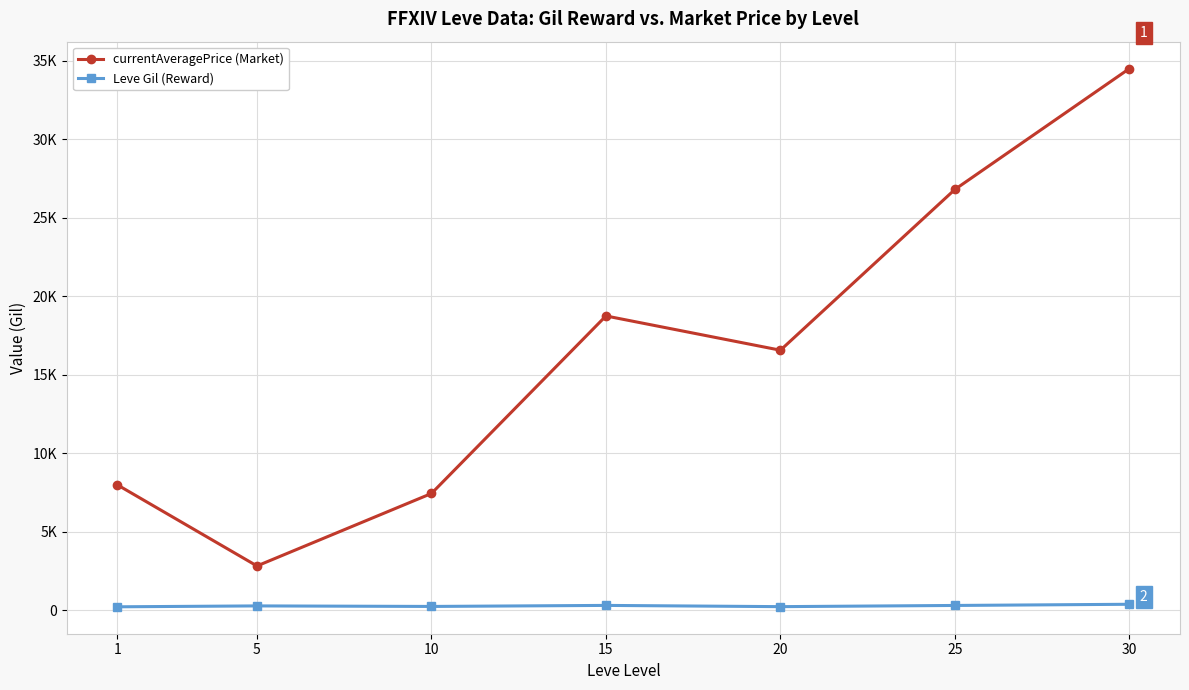

At which category is the sum across all series the highest?

30